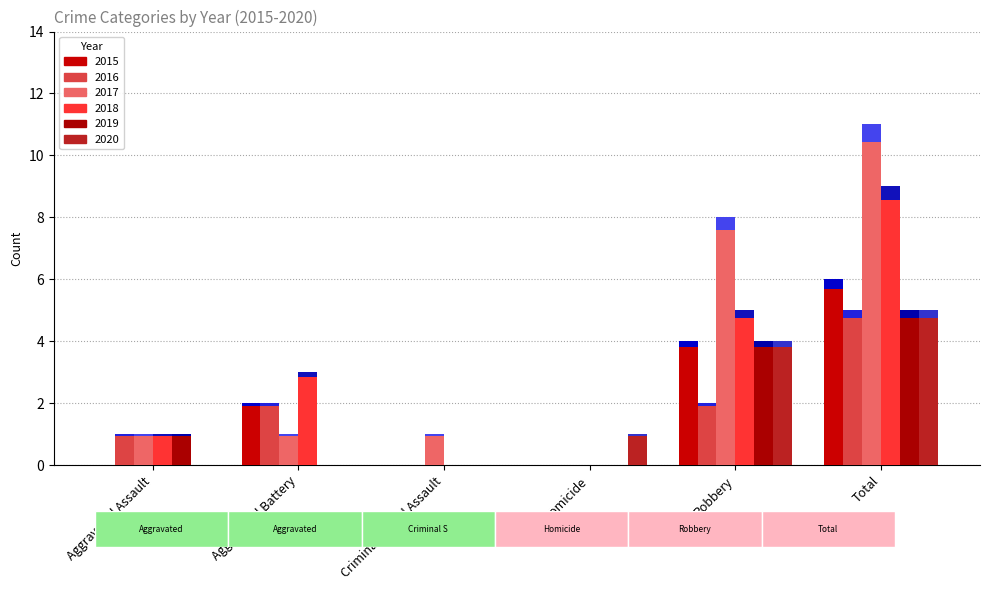

List the labels in order of 2019 value, largest first.

Total, Robbery, Aggravated Assault, Aggravated Battery, Criminal Sexual Assault, Homicide